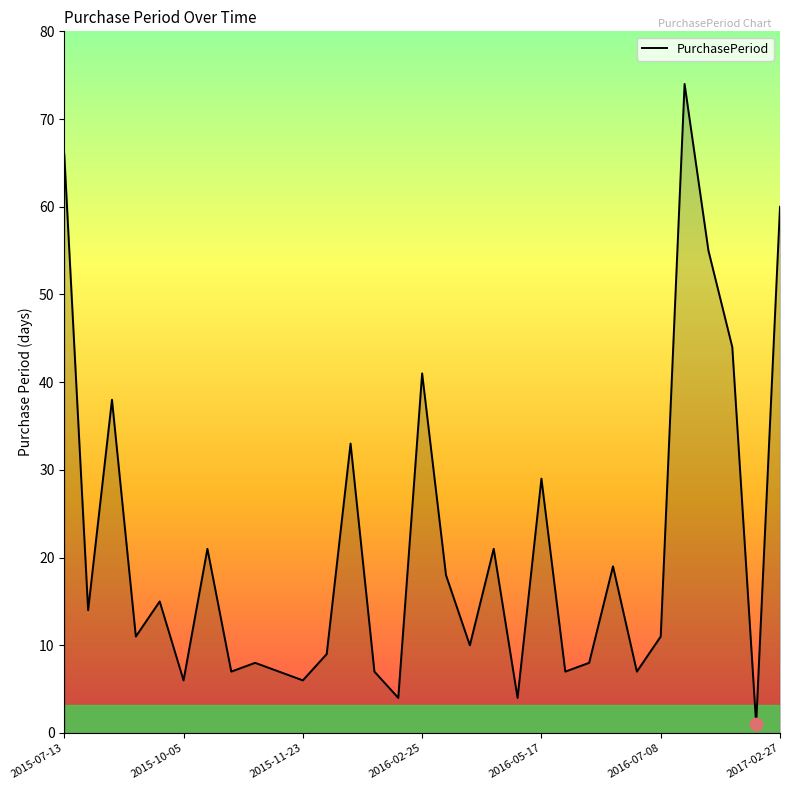

What is the maximum value shown in the chart?

74